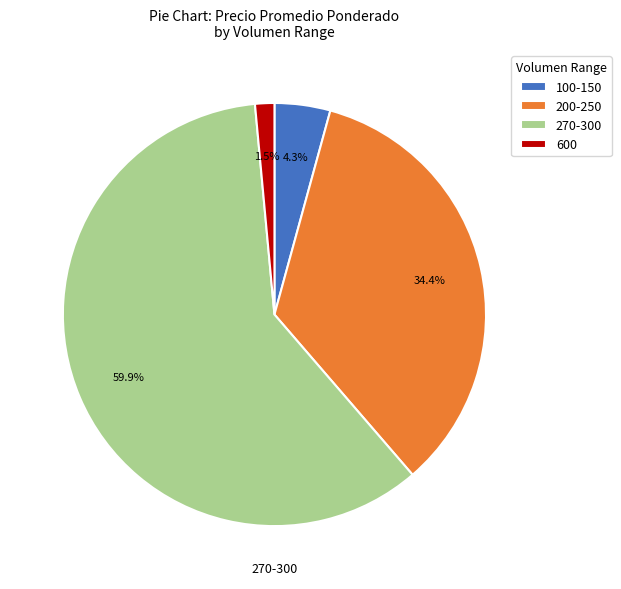

Which has a higher value, 270-300 or 100-150?

270-300